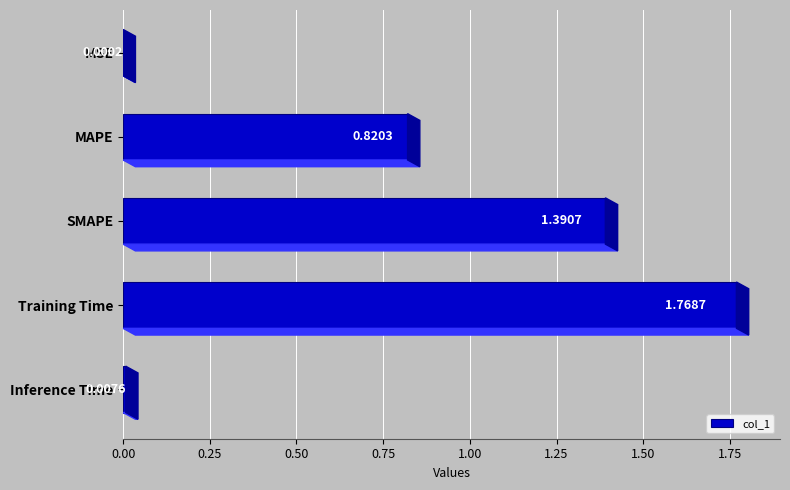

Between SMAPE and Training Time, which is larger?

Training Time